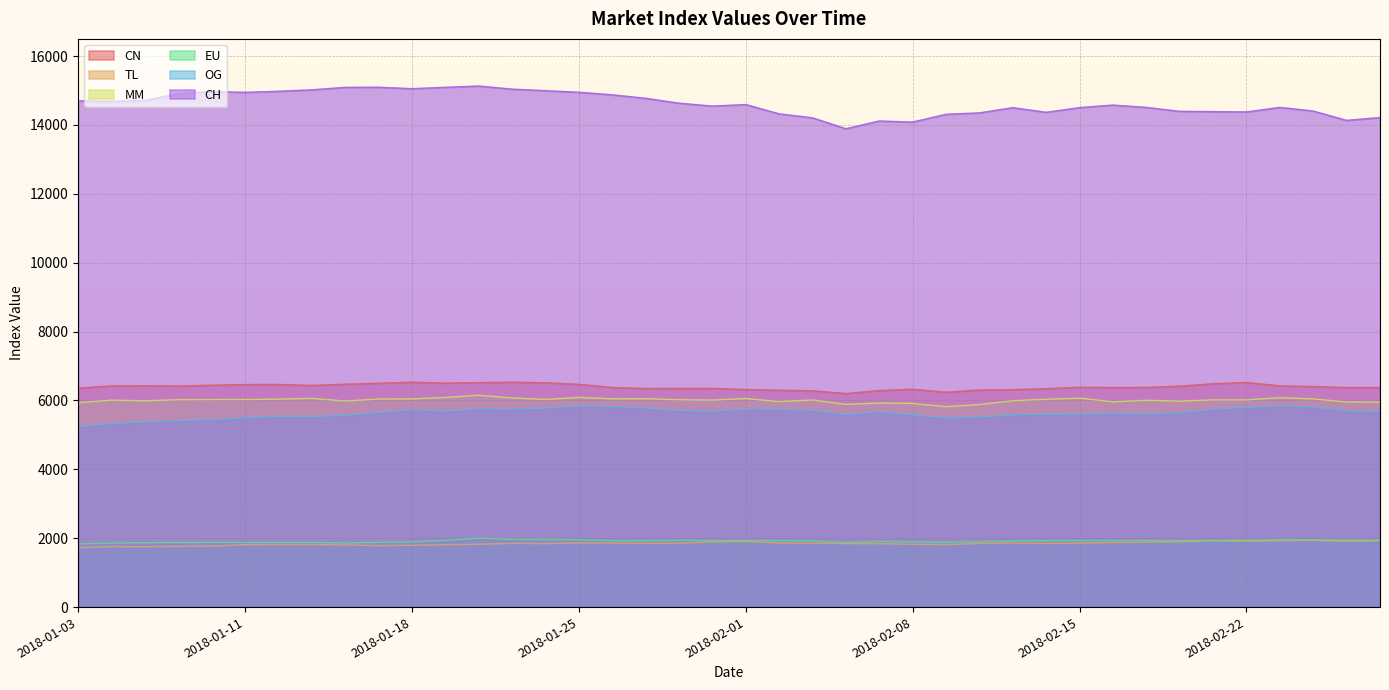

What is the difference between the MM values at 2018-02-09 and 2018-01-23?

254.8